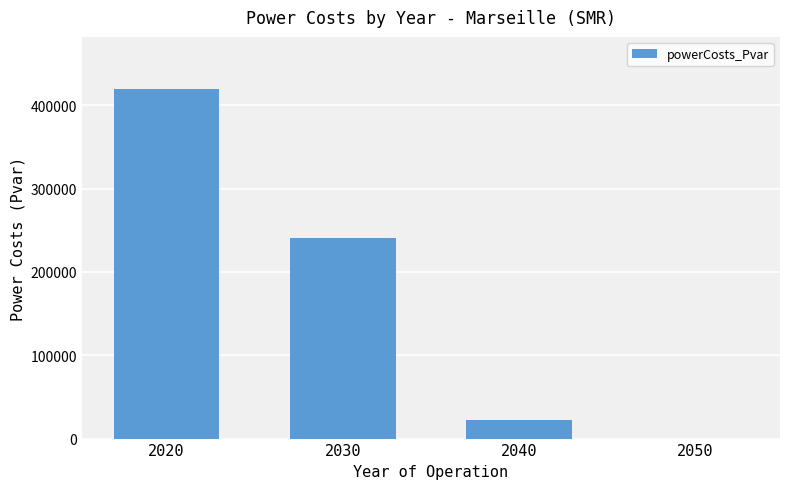

What is the ratio of the value at 2030 to the value at 2020?

0.6